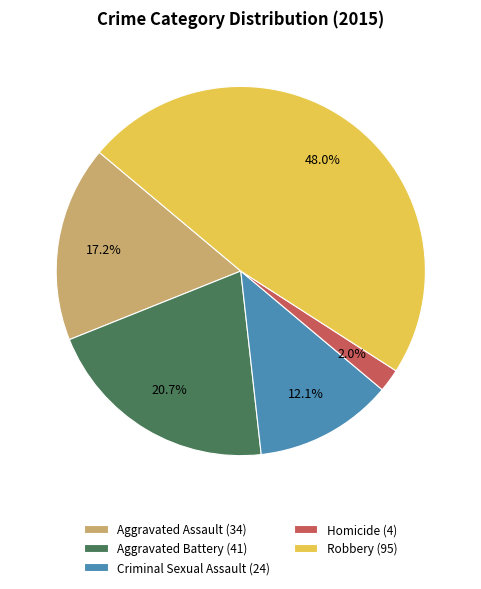

Approximately how many times larger is the value at Aggravated Battery compared to Criminal Sexual Assault?

1.7